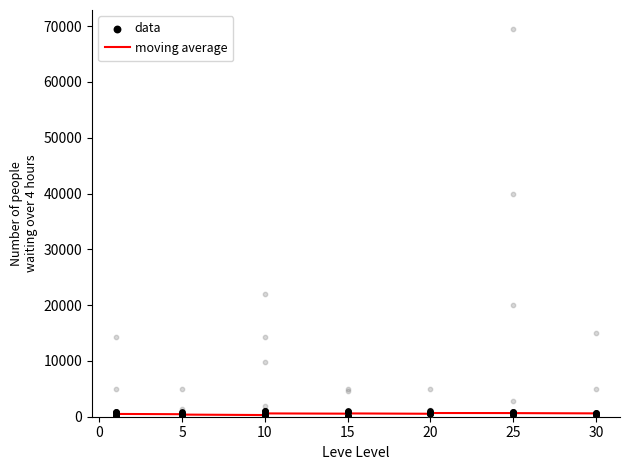

Which series has the widest spread of Y values?

data